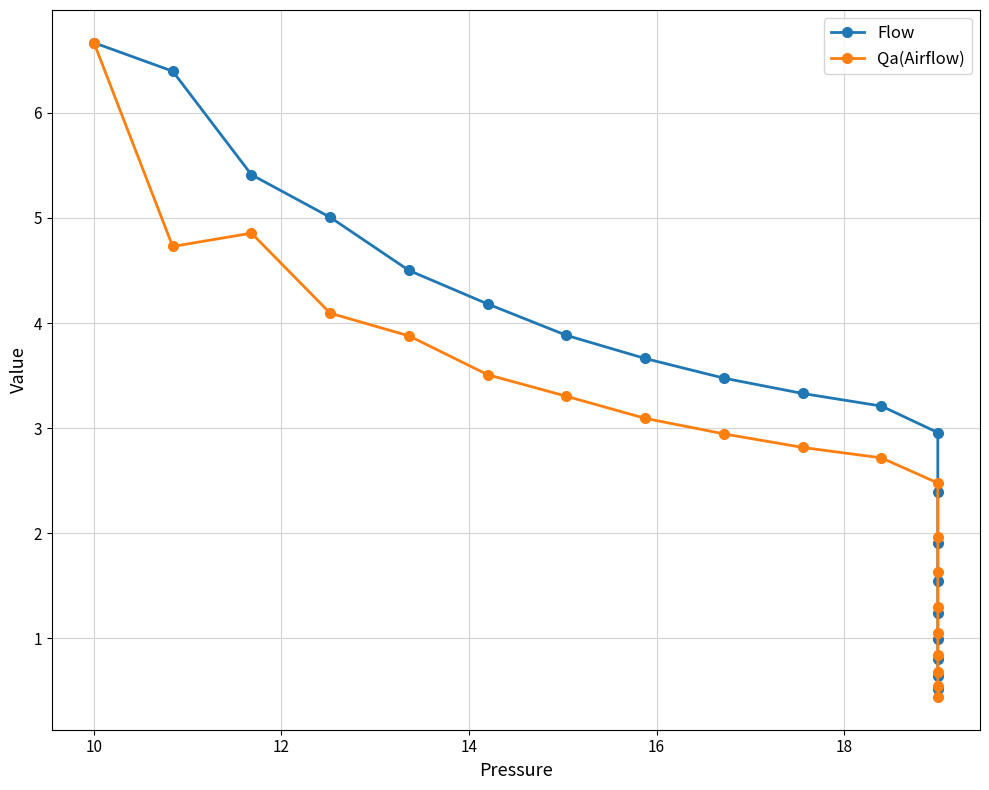

Count the number of data series in this chart.

2